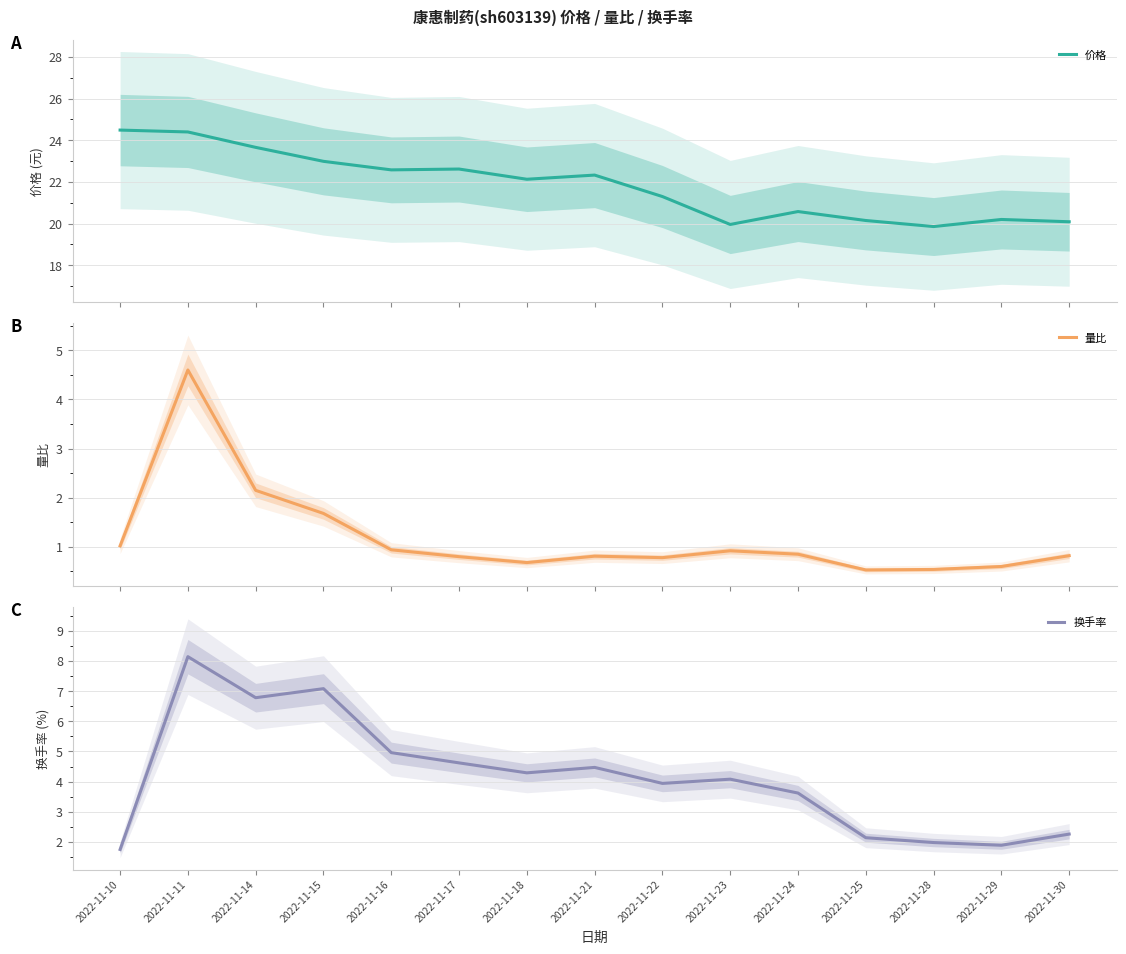

Where does the 换手率 series first go above 4?

2022-11-11